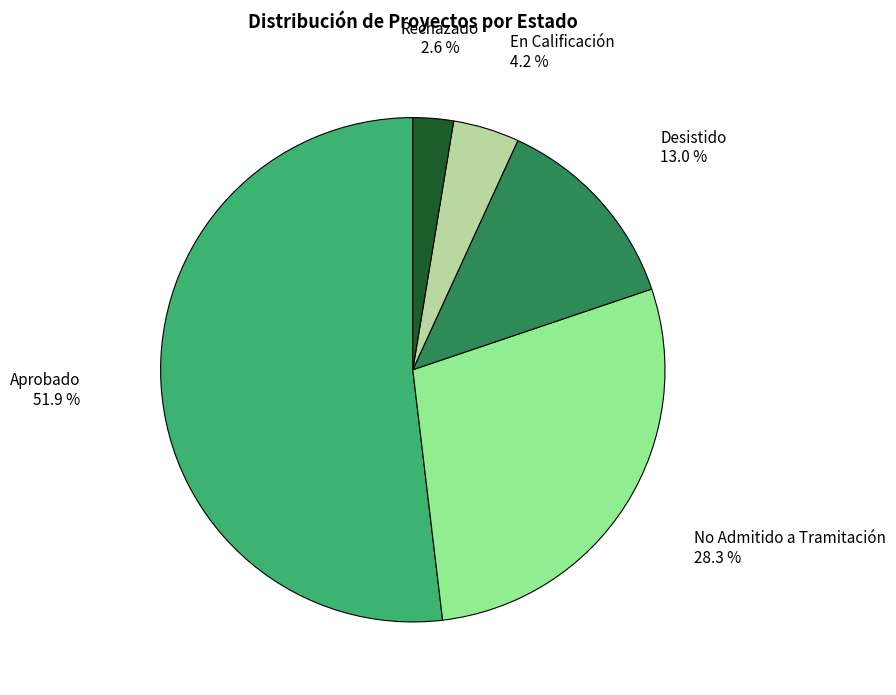

Which category has the biggest portion of the pie?

Aprobado